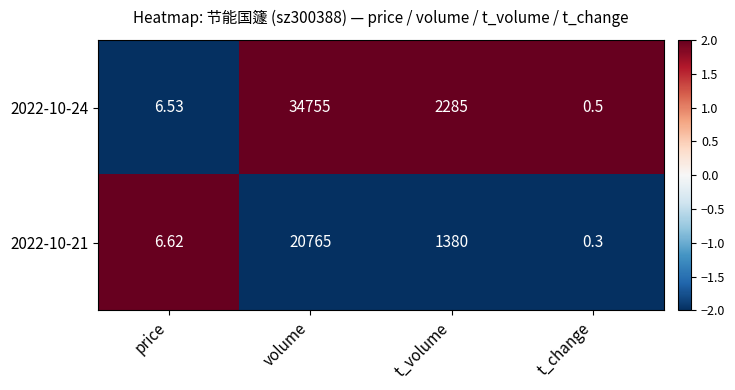

Which category has the lowest value in the 2022-10-24 series?

t_change